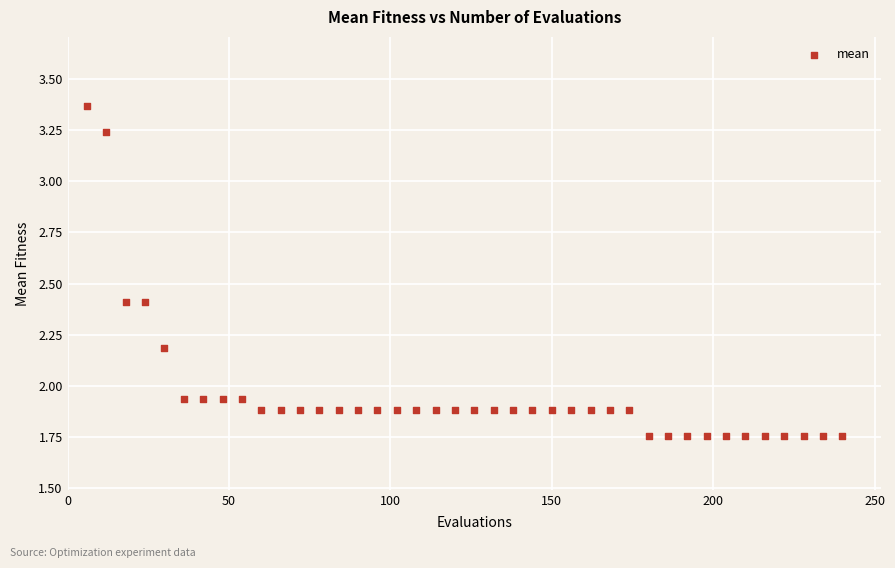

What is the range of Y values (max minus min)?

1.6